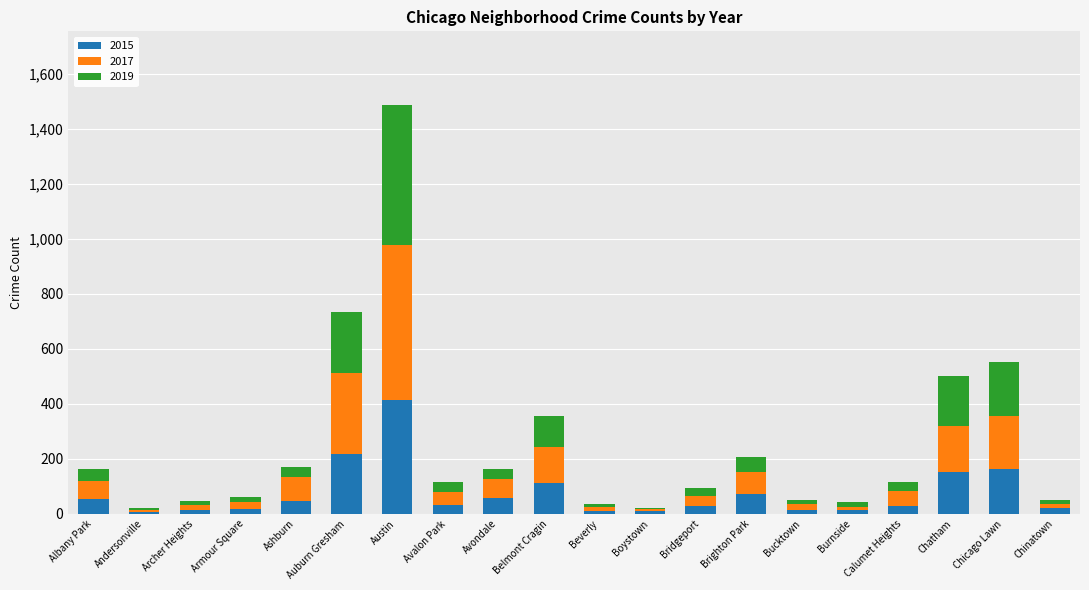

Where does the 2015 series first go above 31?

Albany Park